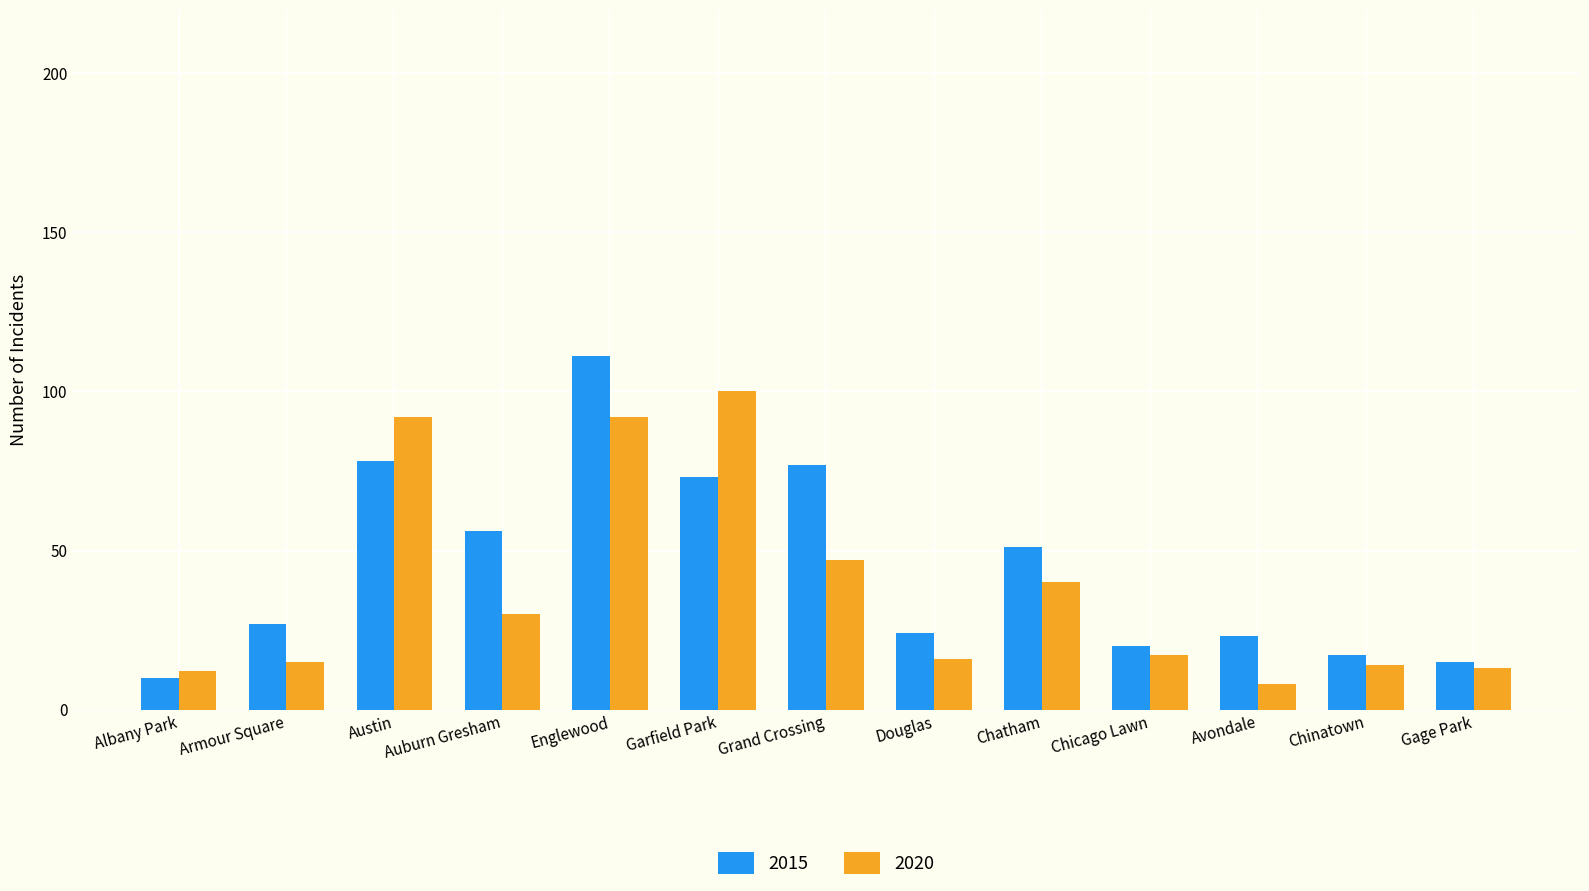

How many bars are there in each group?

2